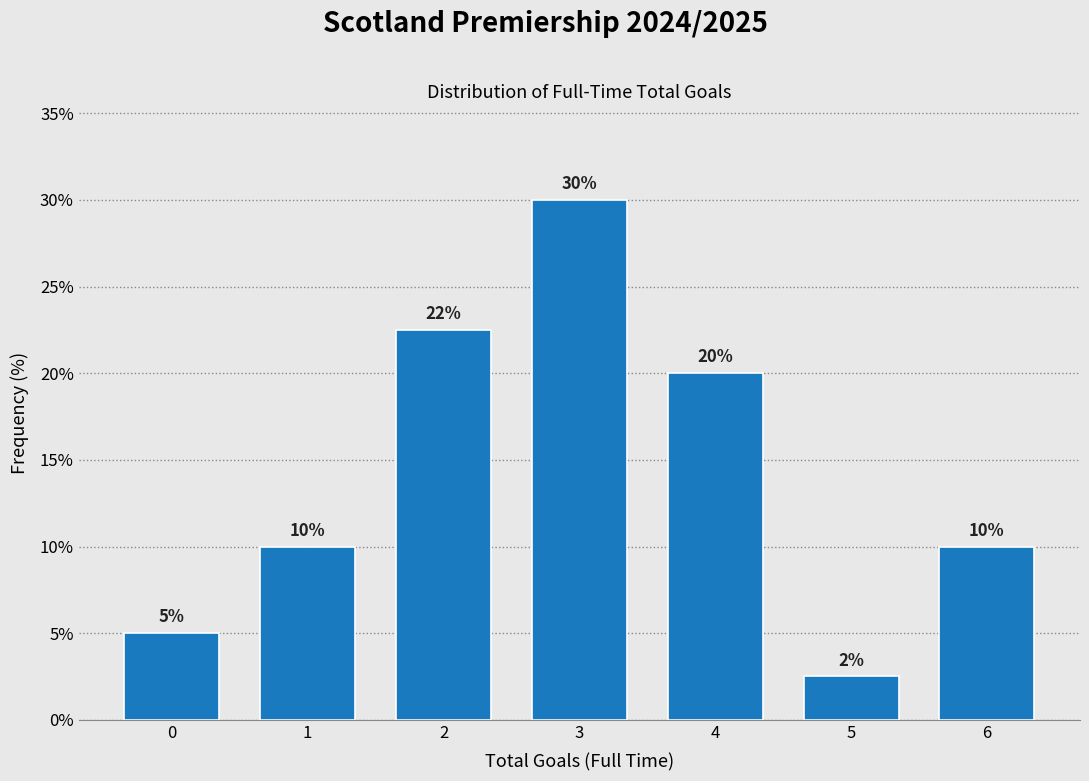

The value at 3 is 30.0. True or false?

True